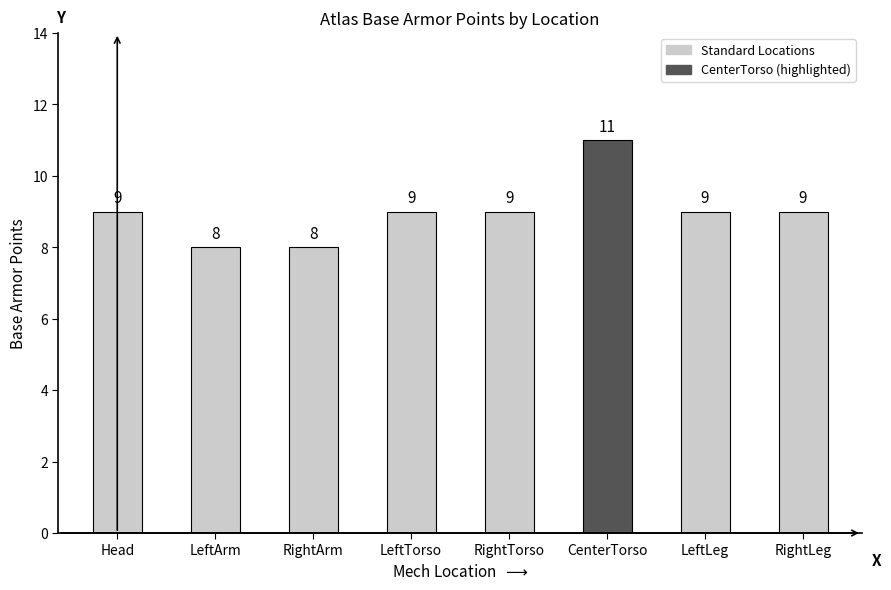

Is it true that the value at RightLeg is 9?

True